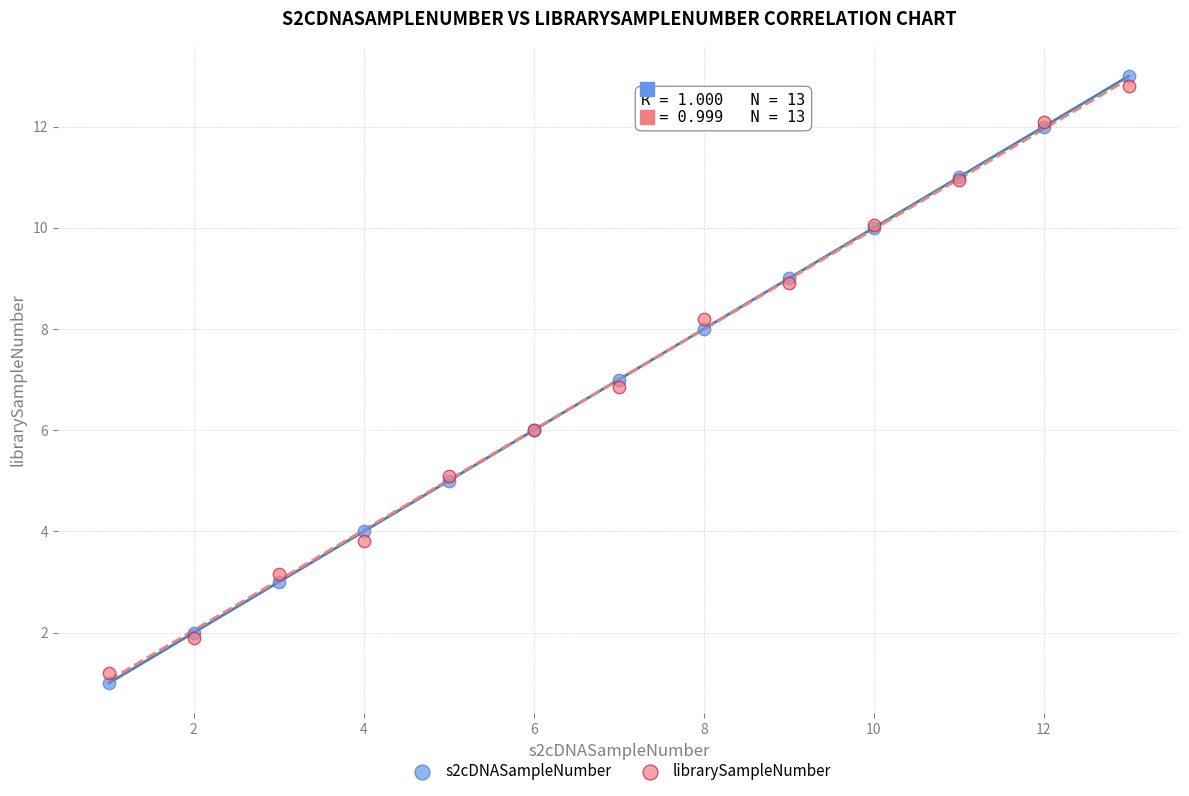

Which series contains the lowest Y value?

s2cDNASampleNumber